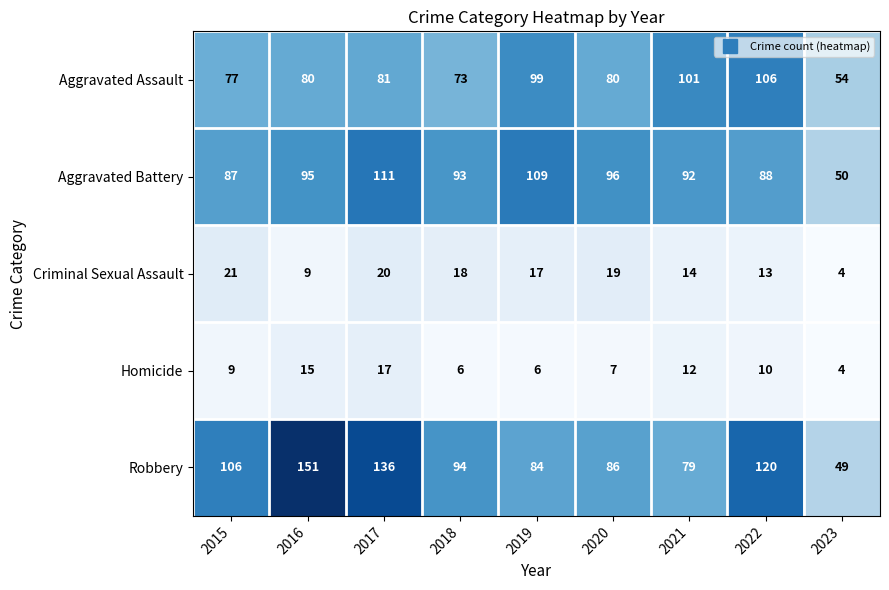

What is the sum of all Aggravated Battery values?

821